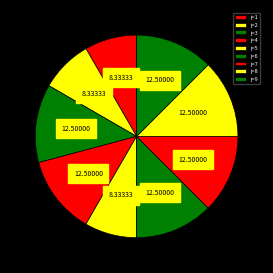

How many slices are in this pie chart?

9